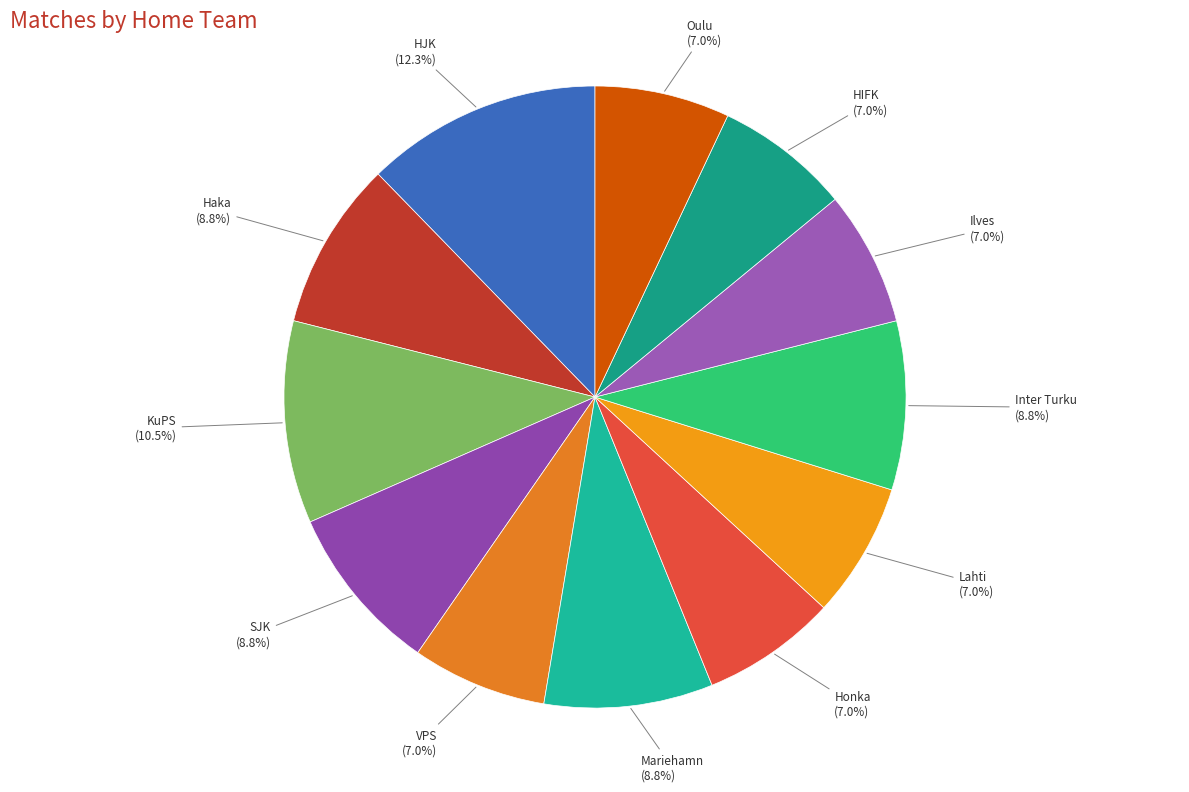

How many segments does this pie chart have?

12